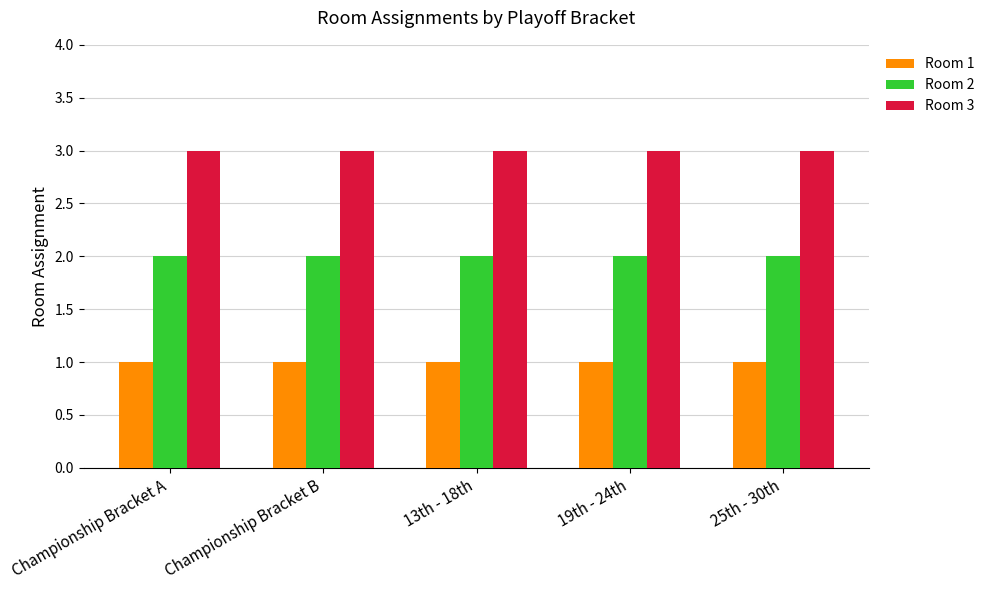

Is the value of Room 2 at Championship Bracket A greater than the value of Room 3 at Championship Bracket A?

No